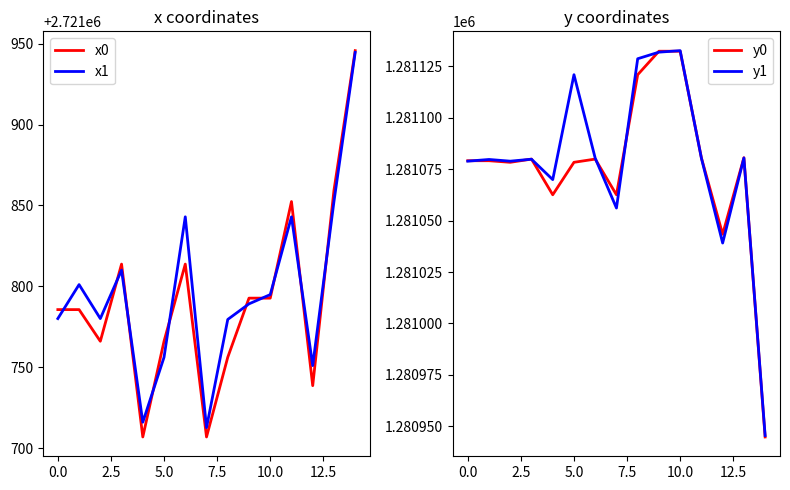

Does the chart have visible grid lines?

No